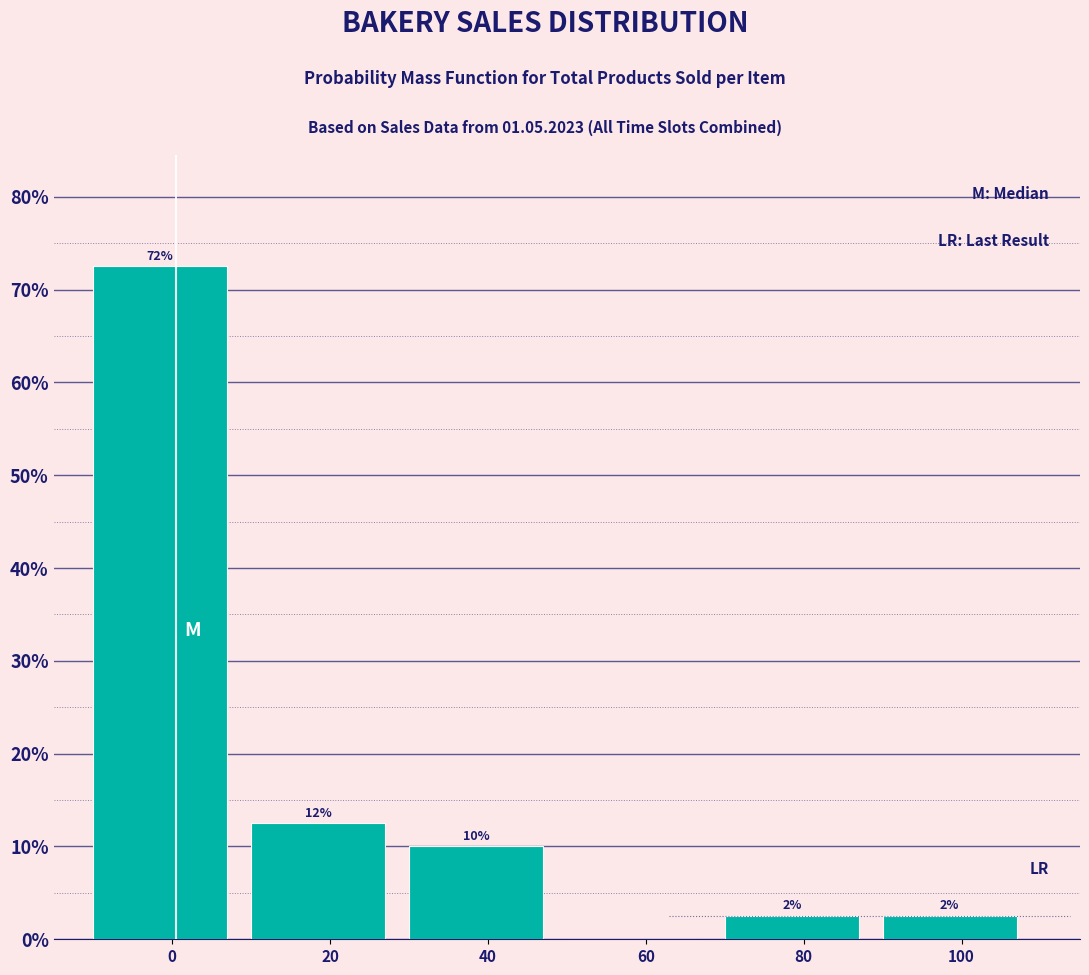

Are the bars horizontal?

No